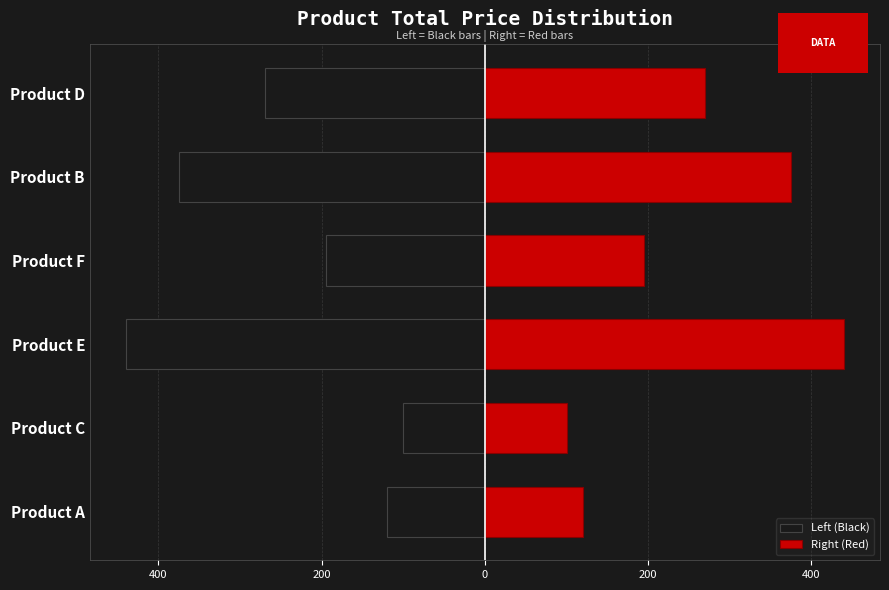

What is the maximum value shown in the chart?

440